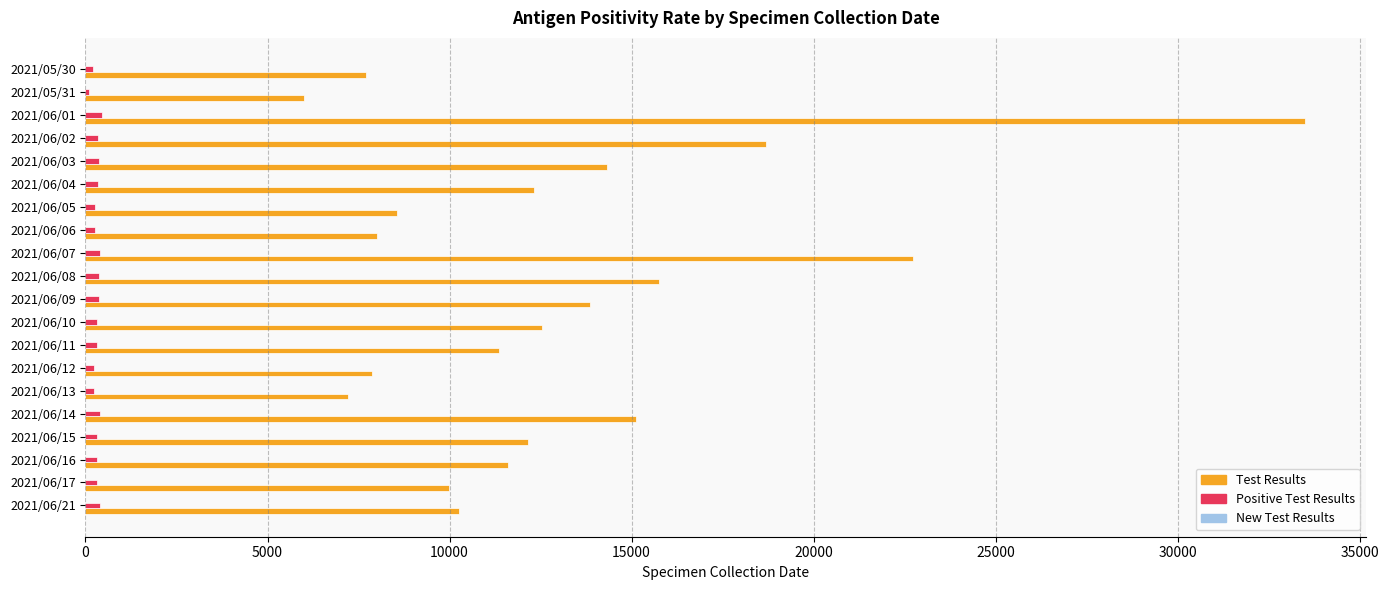

The value of Test Results at 2021/05/30 is 12571. True or false?

False